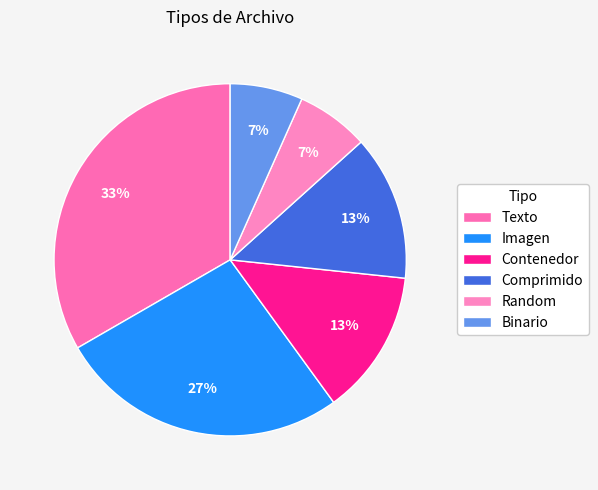

How many slices are in this pie chart?

6